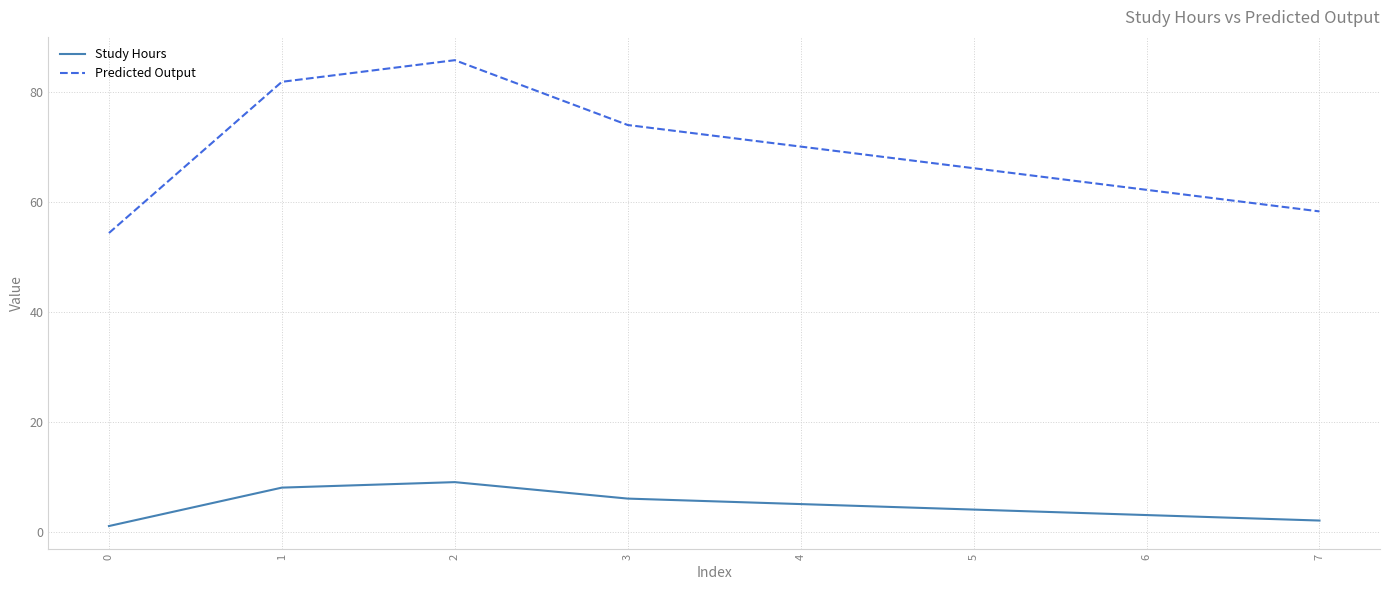

What is the difference between the maximum and minimum values in the Predicted Output series?

31.5